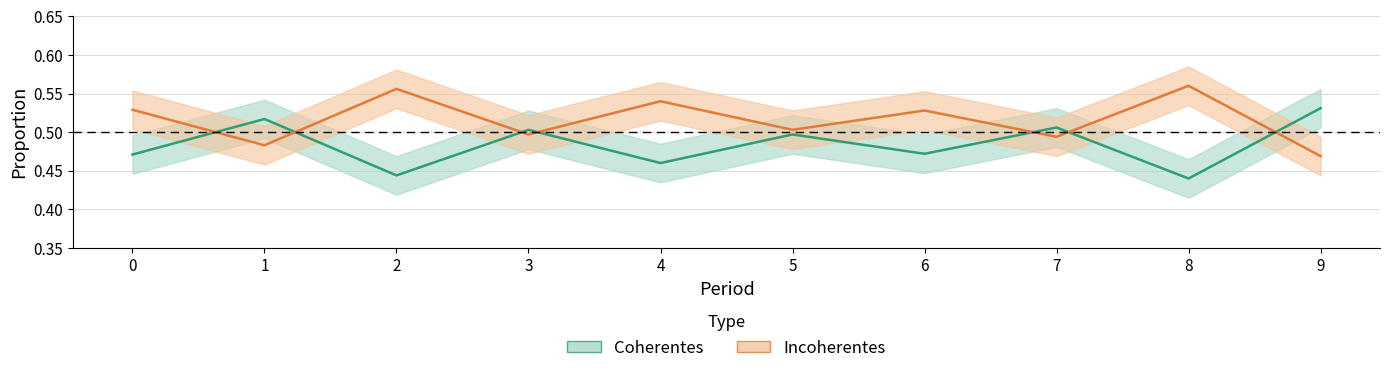

Rank the series by their maximum value, from lowest to highest.

Coherentes, Incoherentes